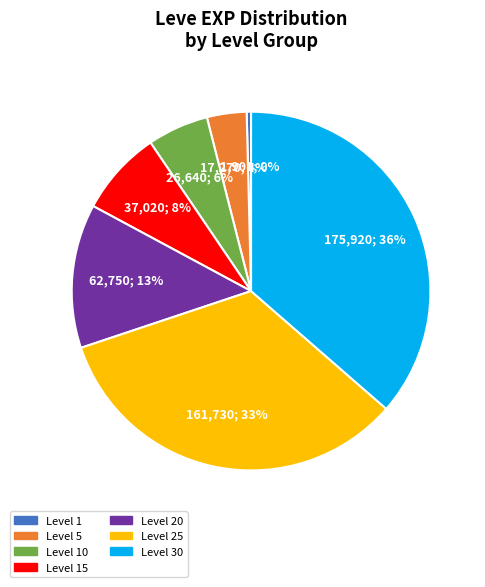

To the nearest percent, what is the difference between the largest and smallest slice percentages?

36%